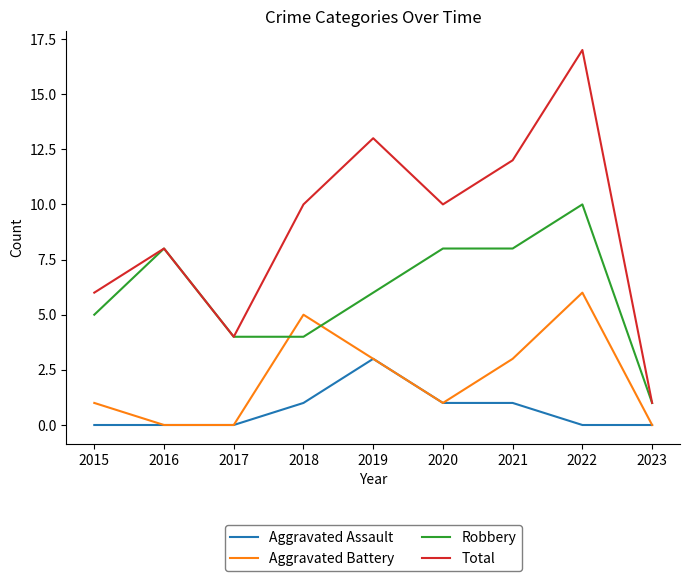

Where does the Robbery series first go above 6?

2016